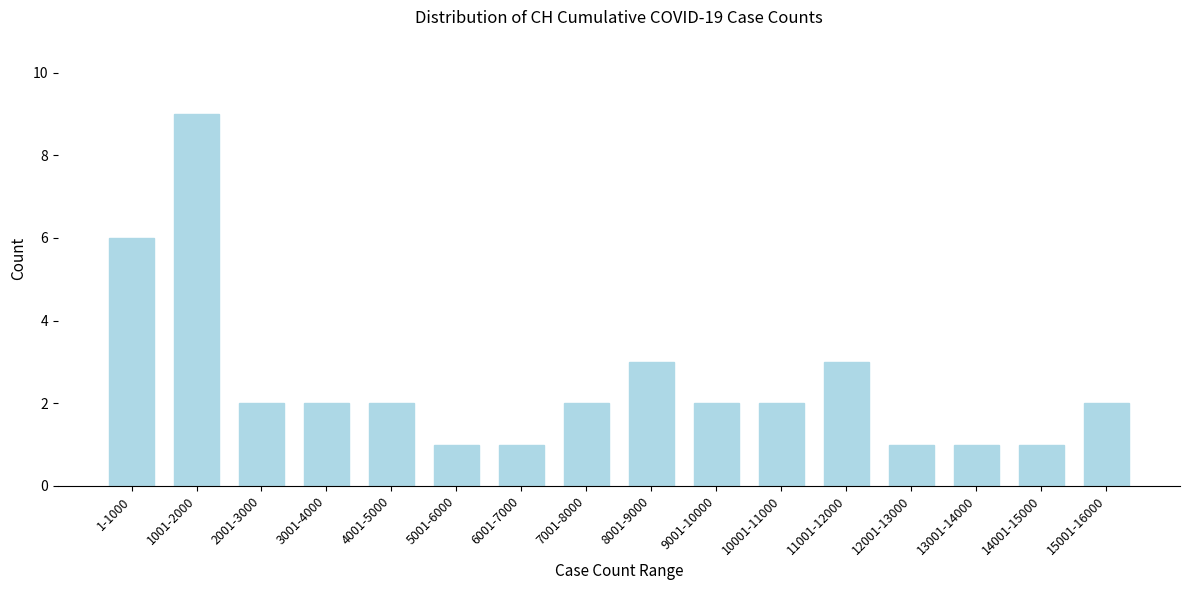

Reading left to right, list all the values displayed in this chart.

6	9	2	2	2	1	1	2	3	2	2	3	1	1	1	2